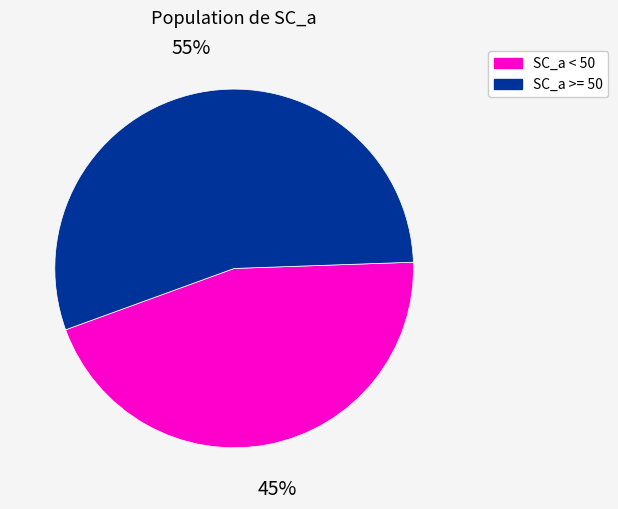

Is there a majority slice in this chart?

Yes